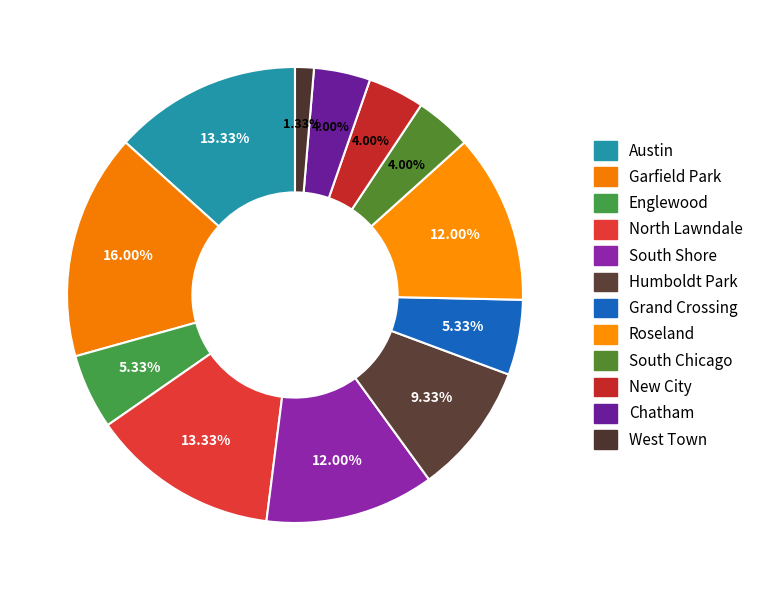

What is the smallest slice in the pie chart?

West Town